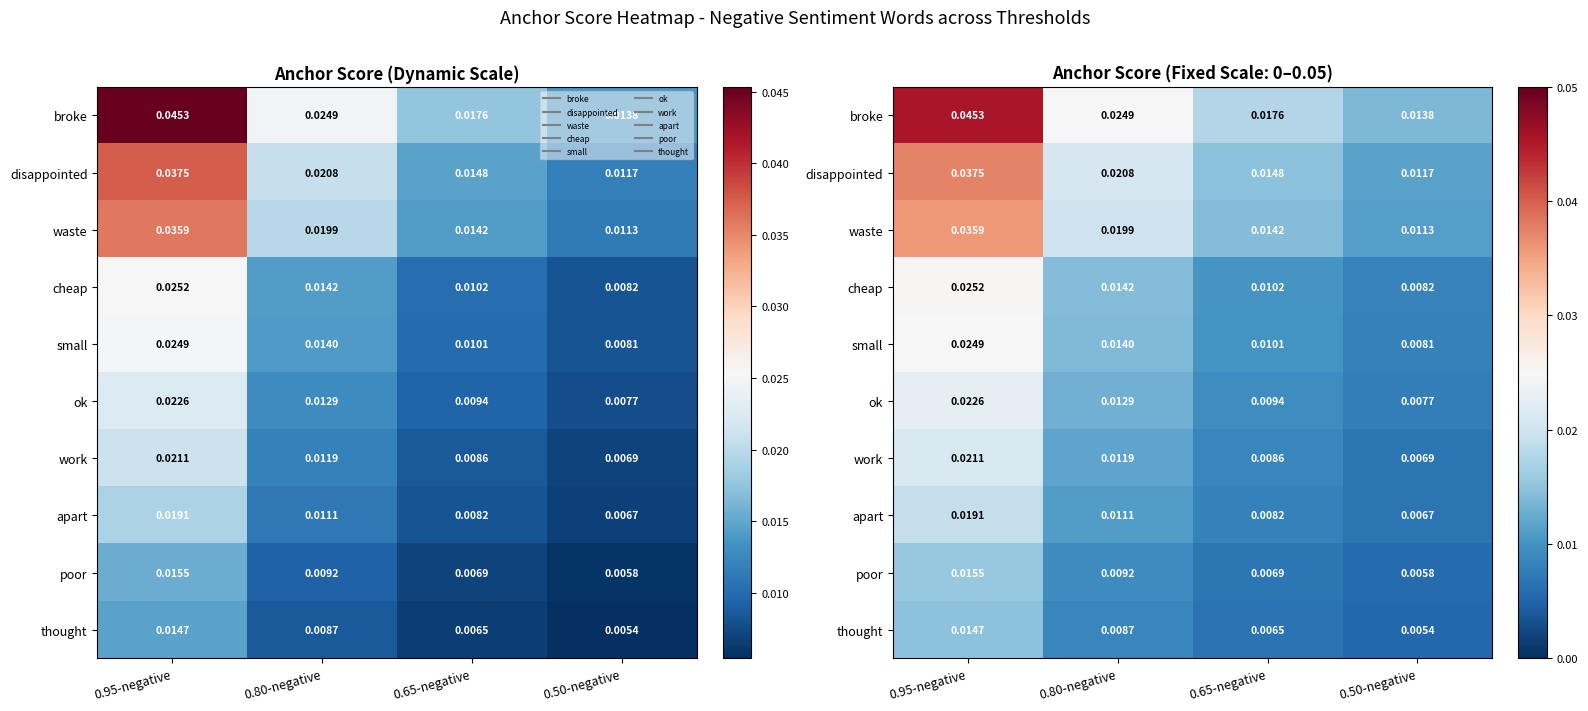

Which label corresponds to the smallest value in the chart?

0.50-negative